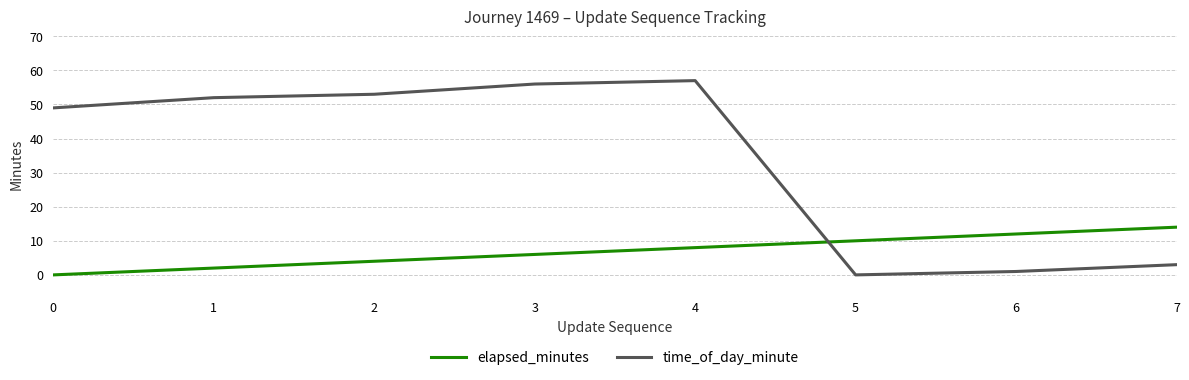

Where is the first local minimum for time_of_day_minute?

5